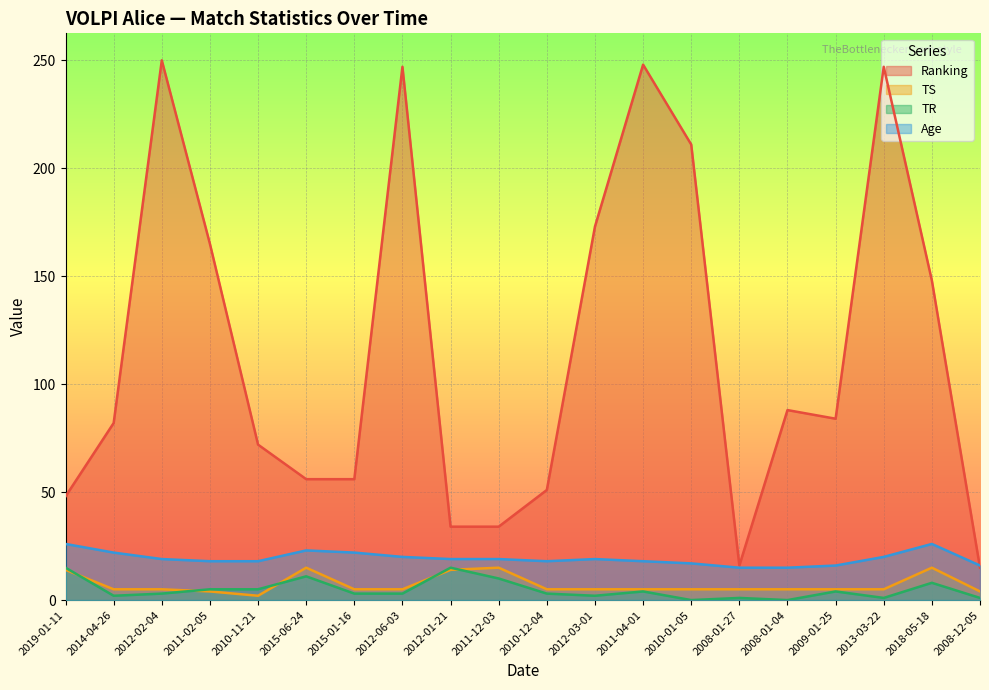

What is the difference between the Ranking values at 2011-12-03 and 2018-05-18?

114